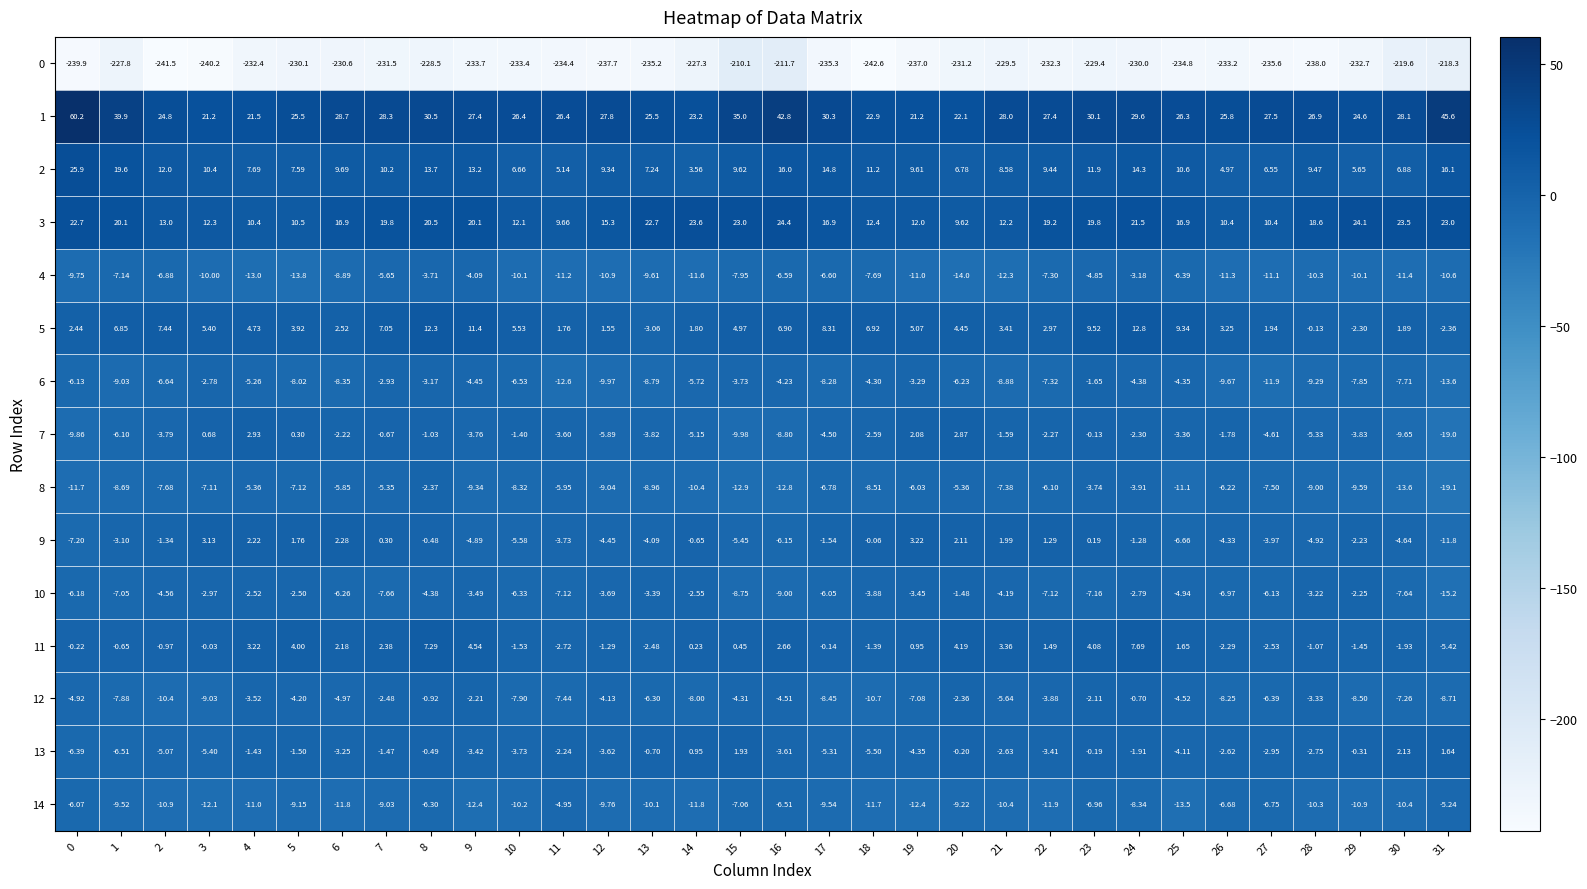

Is the value of 8 at 28 greater than the value of 9 at 14?

No